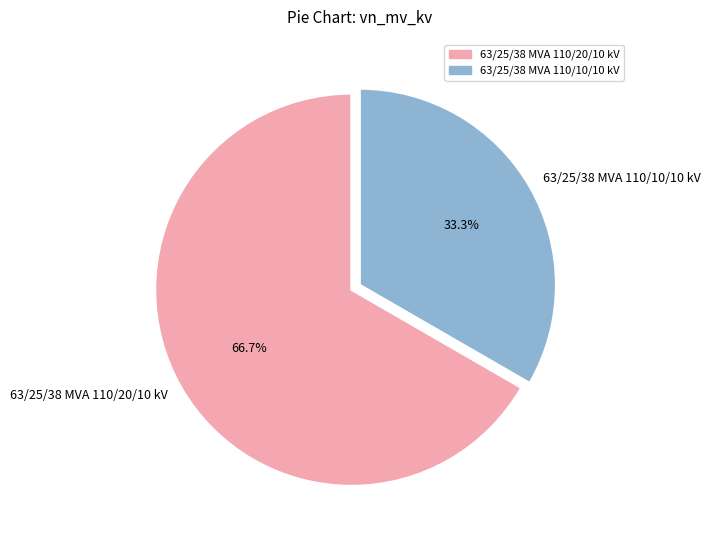

Do 63/25/38 MVA 110/10/10 kV and 63/25/38 MVA 110/20/10 kV together represent more than half of the pie?

Yes